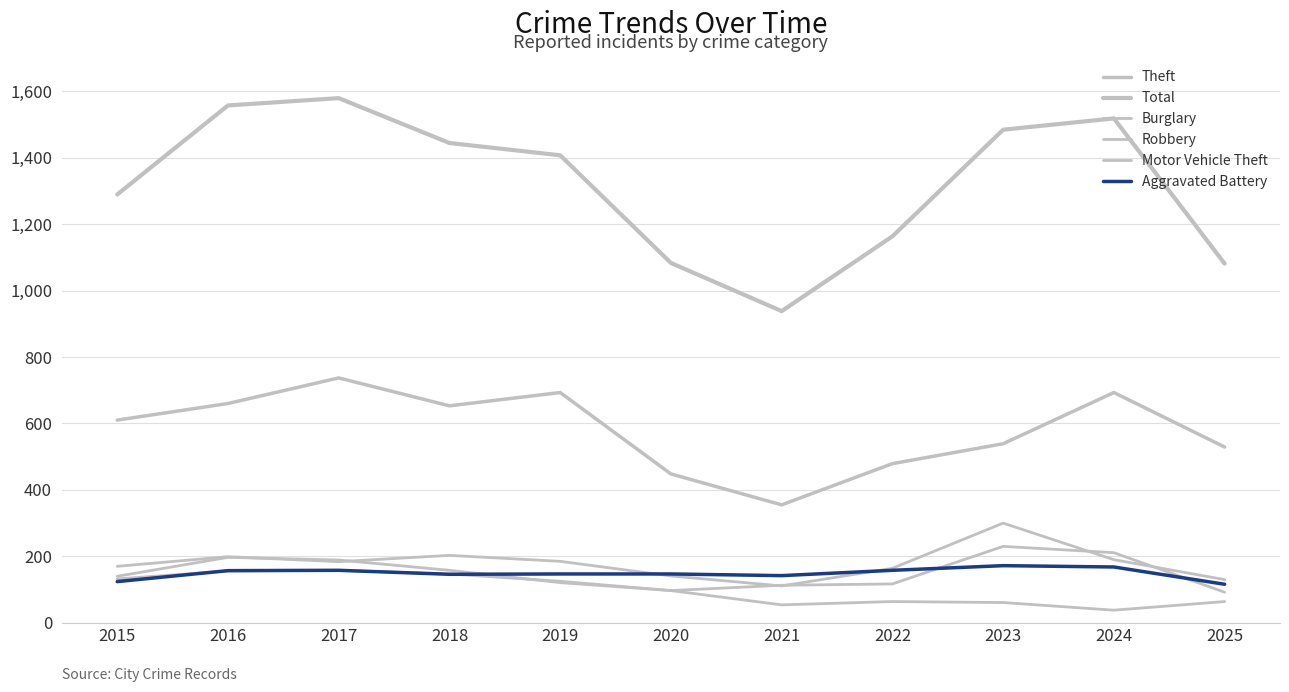

Is this an area chart (filled region under the line)?

No